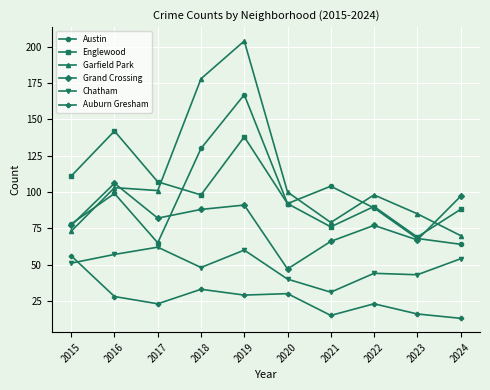

List the series in order of their peak value, lowest first.

Auburn Gresham, Chatham, Grand Crossing, Englewood, Austin, Garfield Park